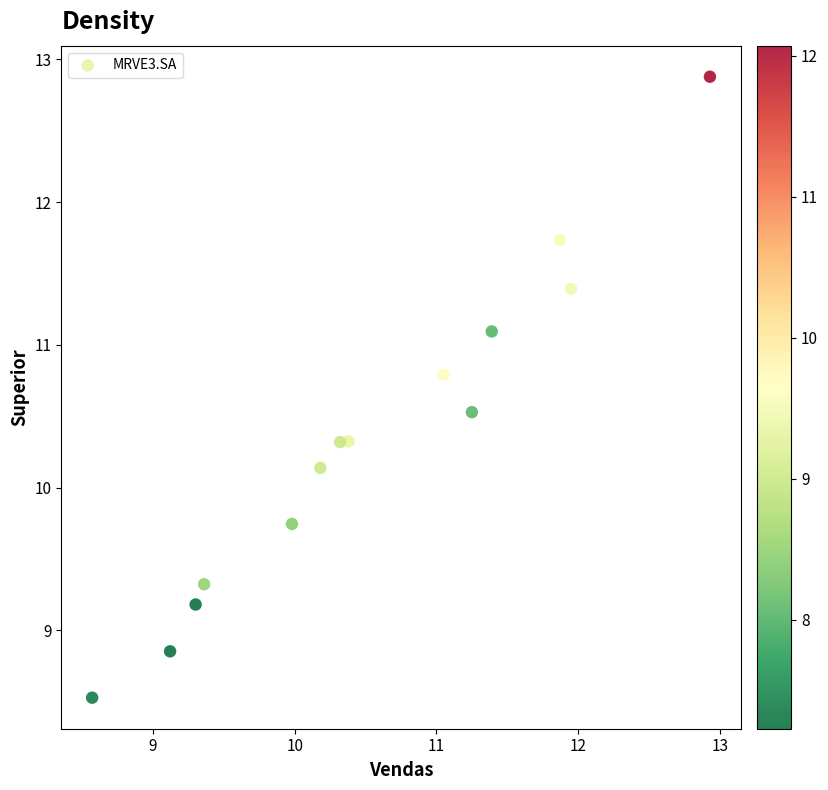

What Y value in the scatter plot is closest to 10?

10.1